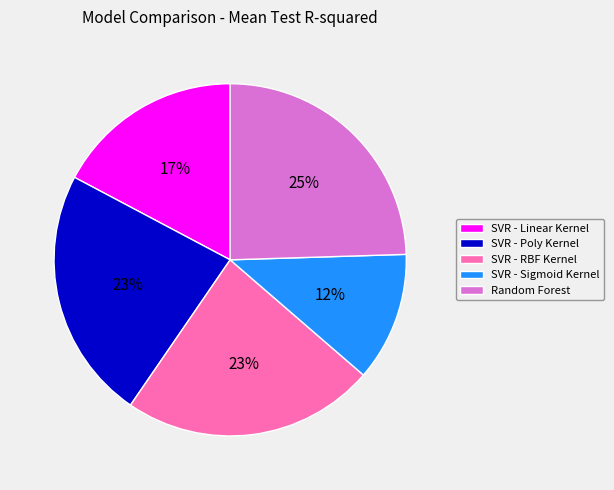

Between SVR - Sigmoid Kernel and SVR - RBF Kernel, which is larger?

SVR - RBF Kernel